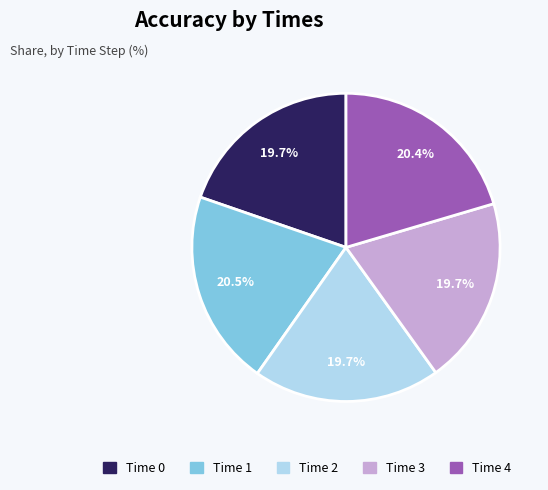

Does any single category account for the majority?

No